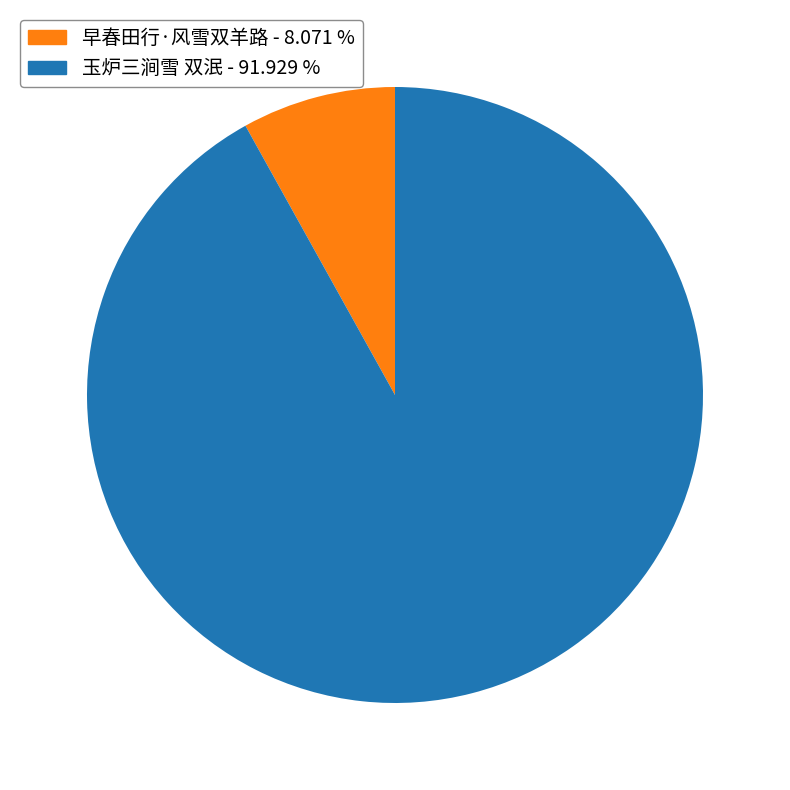

Combined, do 玉炉三涧雪 双泯 - 91.929 % and 早春田行·风雪双羊路 - 8.071 % account for over 50%?

Yes